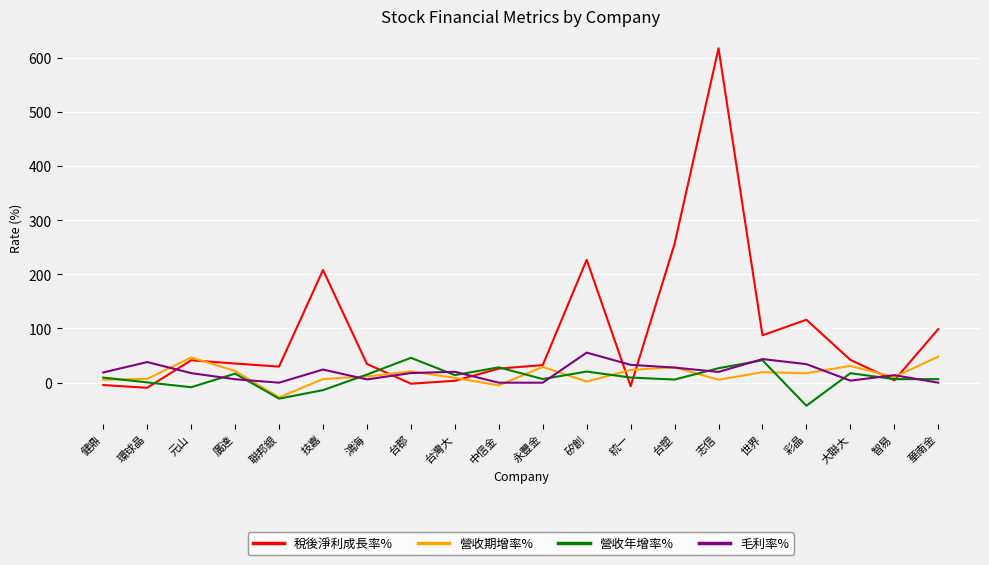

What is the maximum value for 毛利率%?

55.5